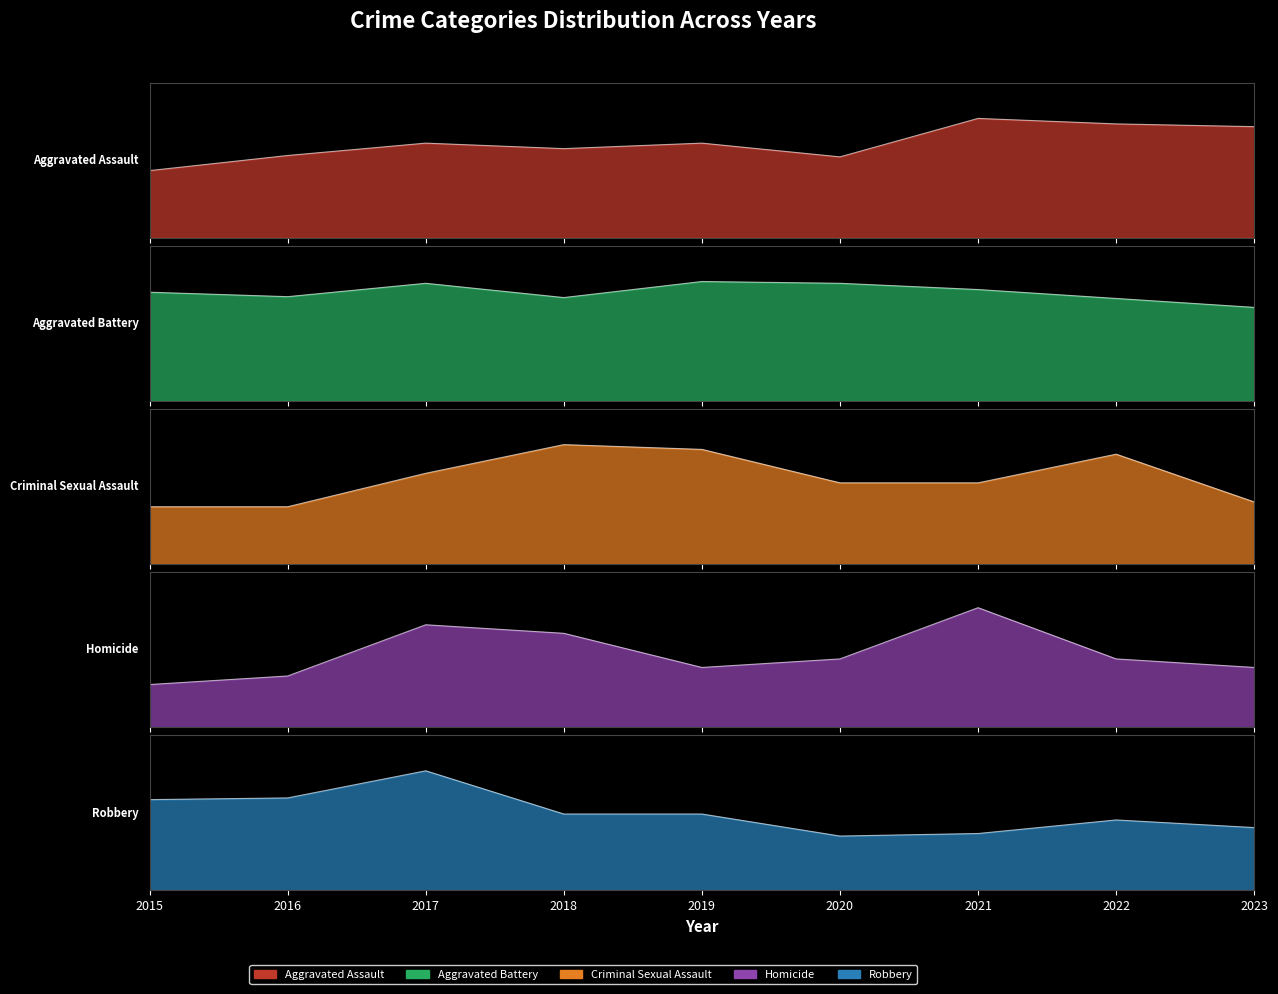

What is the difference between the Aggravated Assault values at 2015 and 2016?

11